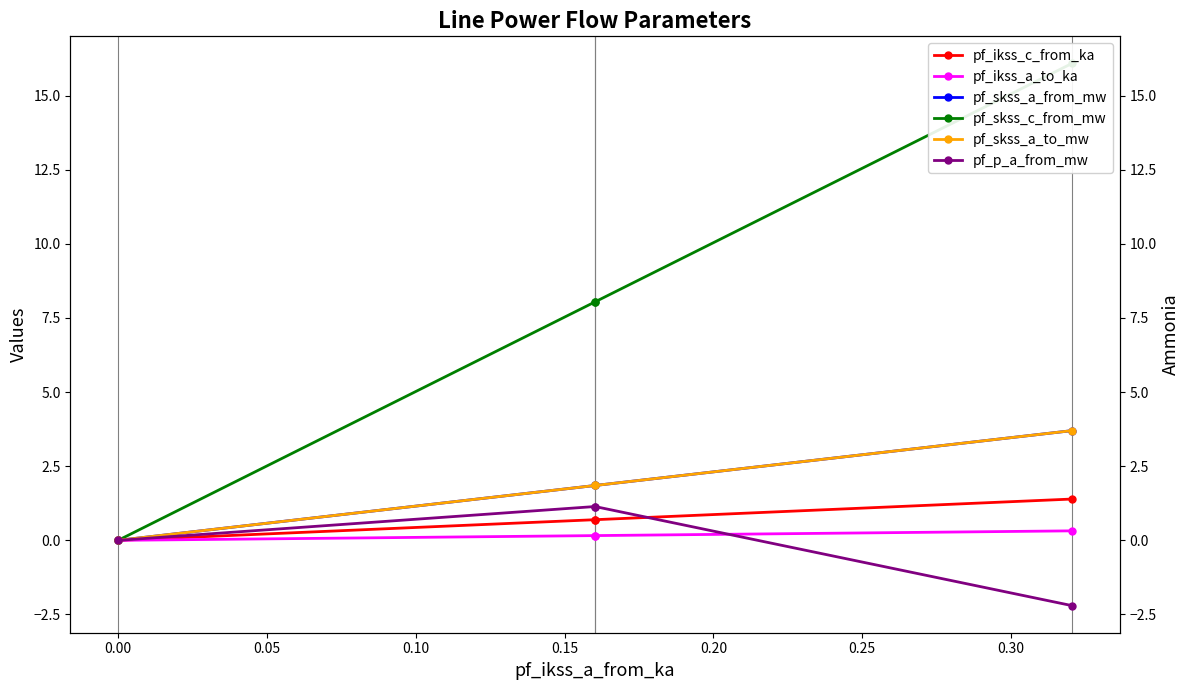

Rank the series by their maximum value, from lowest to highest.

pf_ikss_a_to_ka, pf_p_a_from_mw, pf_ikss_c_from_ka, pf_skss_a_to_mw, pf_skss_a_from_mw, pf_skss_c_from_mw